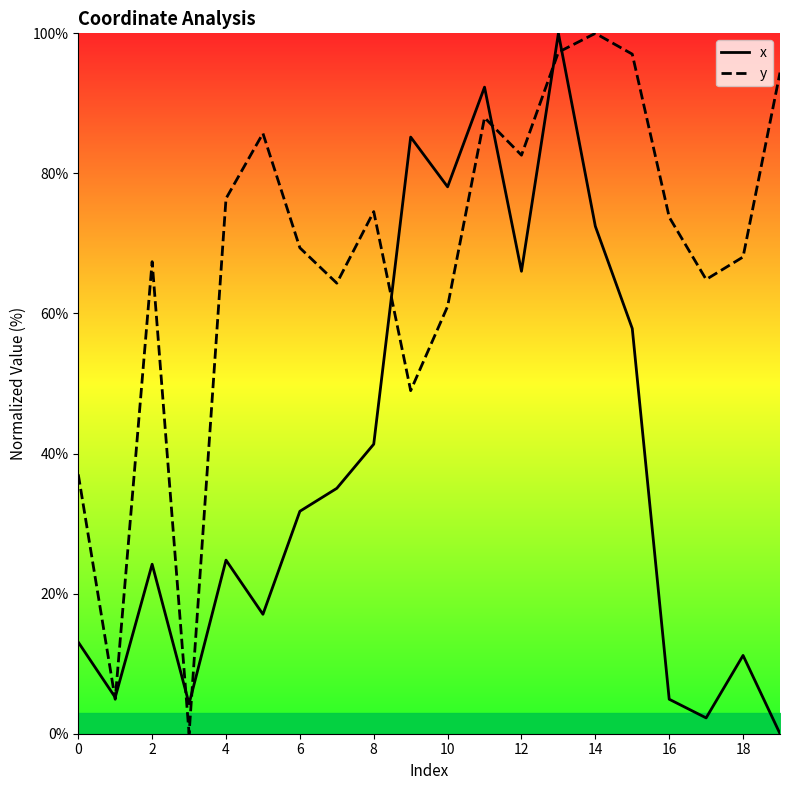

At which category is the sum across all series the highest?

13